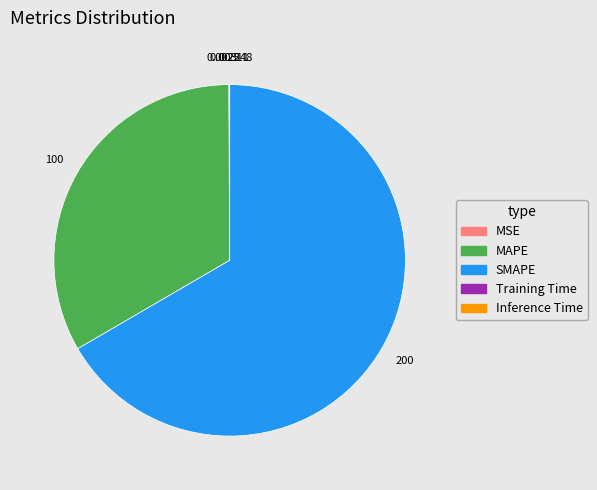

Which slice is the largest?

SMAPE